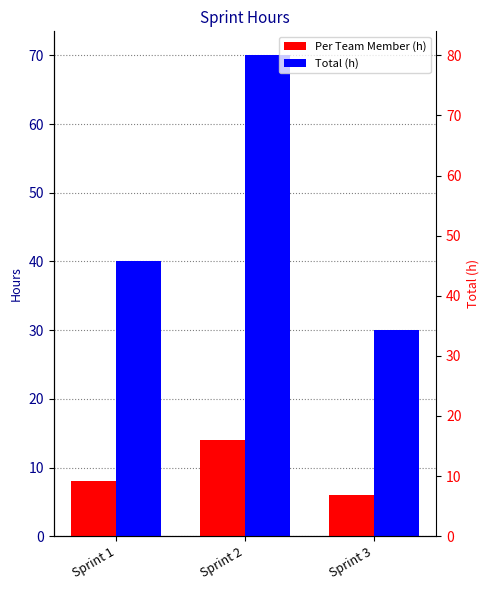

Where is Total (h) nearest to the value 50?

Sprint 1